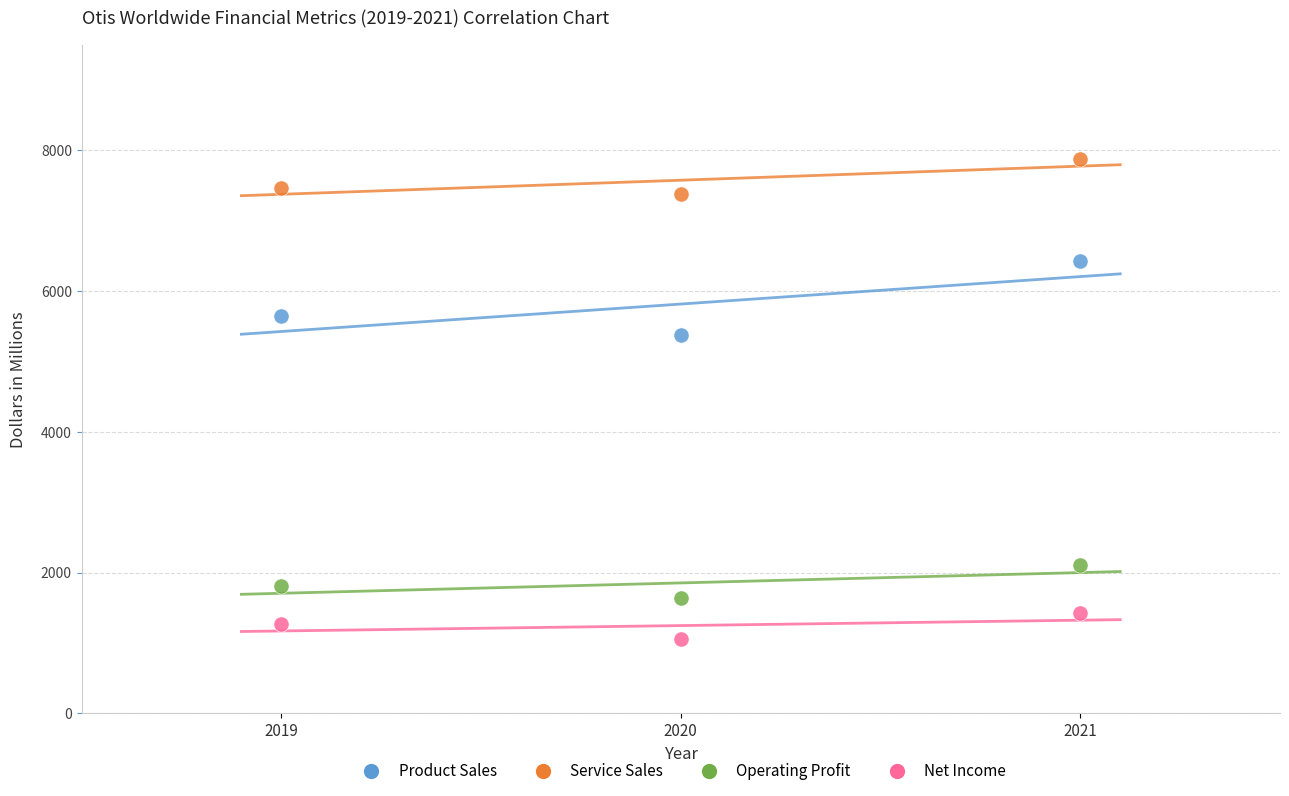

What are all the series names shown in the legend?

Product Sales, Service Sales, Operating Profit, Net Income